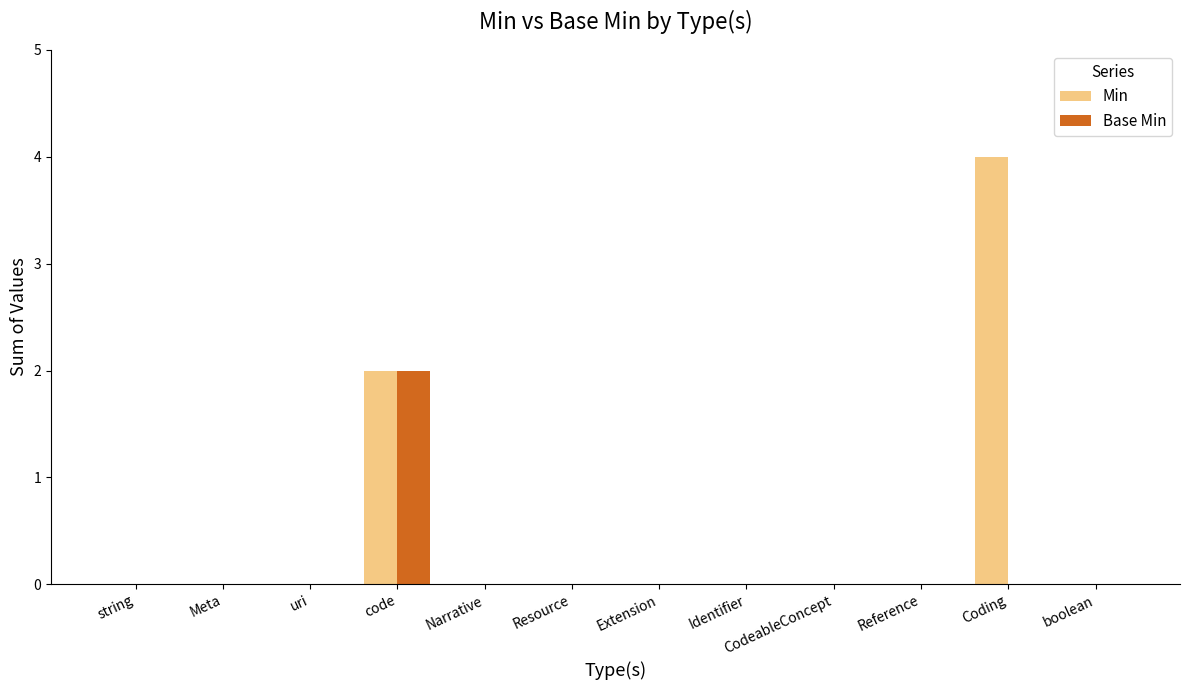

What is the sum of all Min values?

6